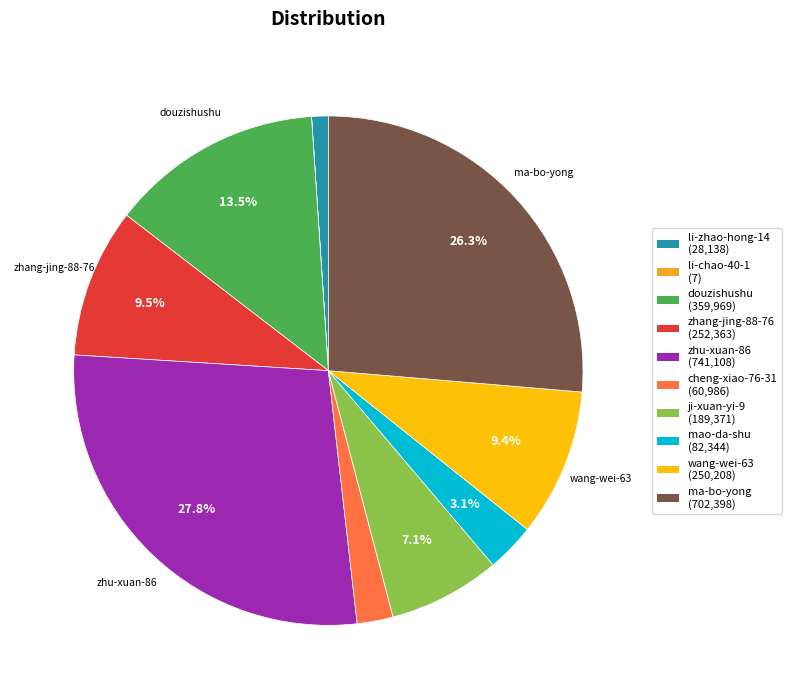

The zhu-xuan-86 slice represents 28% of the pie. True or false?

True